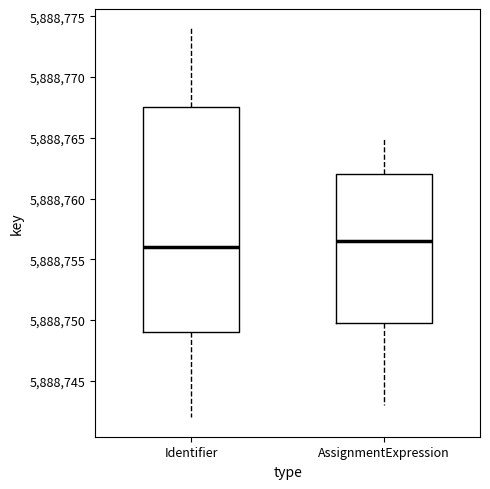

Reading left to right, read every box against the y-axis: the position of its median line, the range the box covers, and the ends of its whiskers. The values are not printed on the chart, so give them approximately, as read against the axis.

Identifier: median 5888756.0, box 5888749.0 to 5888767.5, whiskers 5888742.0 to 5888774.0
AssignmentExpression: median 5888756.5, box 5888750.0 to 5888762.0, whiskers 5888743.0 to 5888765.0